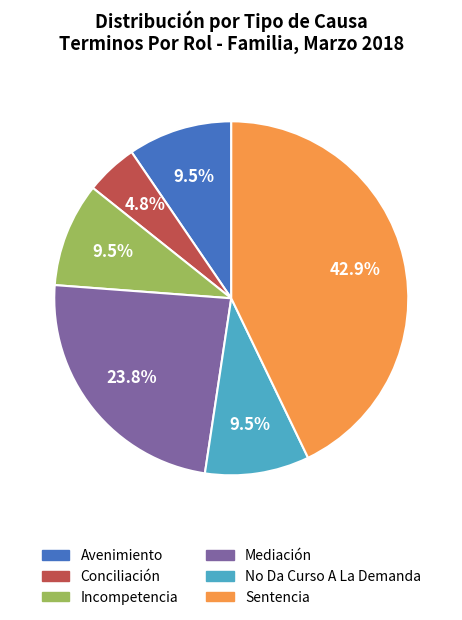

Combined, do No Da Curso A La Demanda and Avenimiento account for over 50%?

No